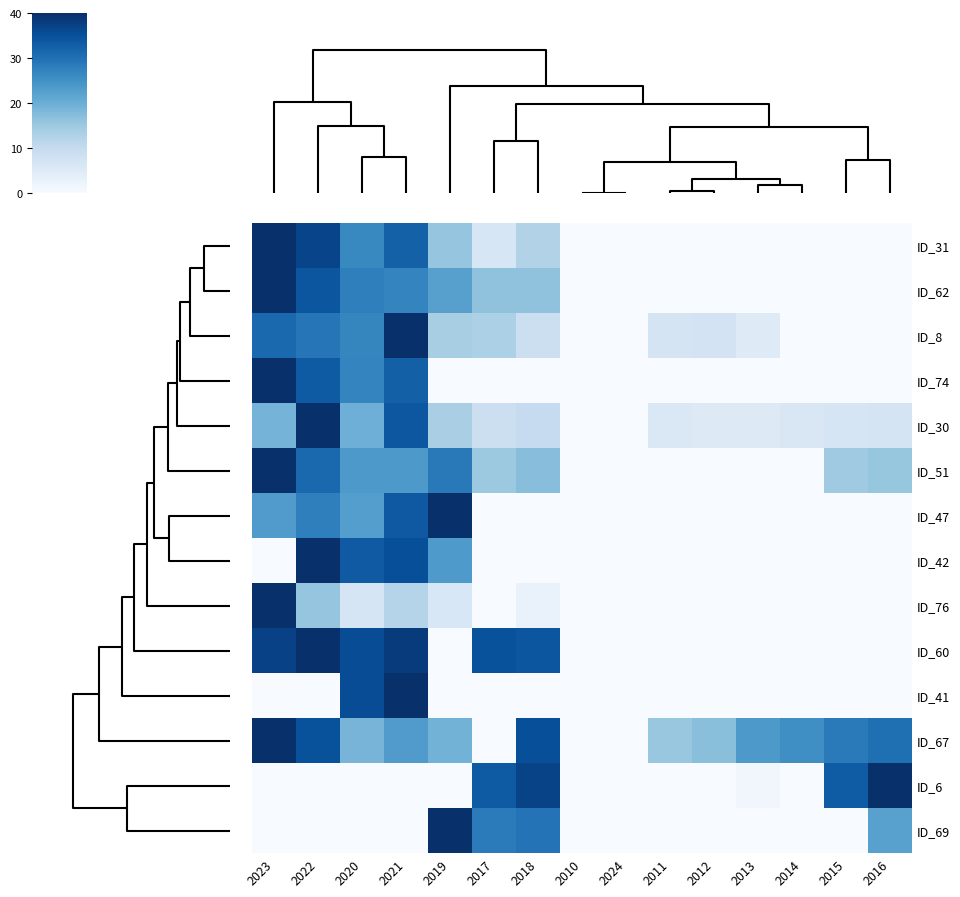

How many data points does each series have?

15